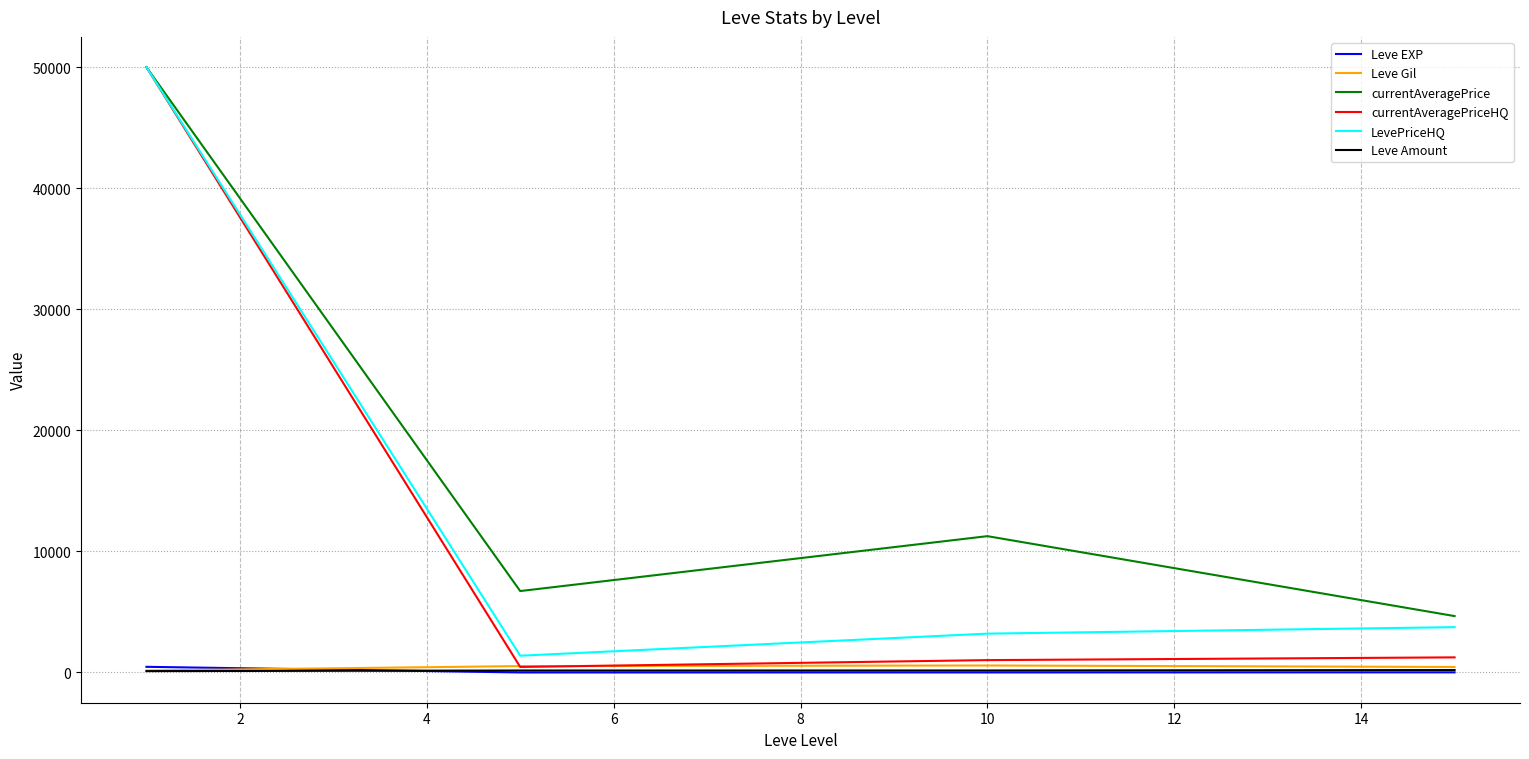

How many lines are shown in the chart?

6